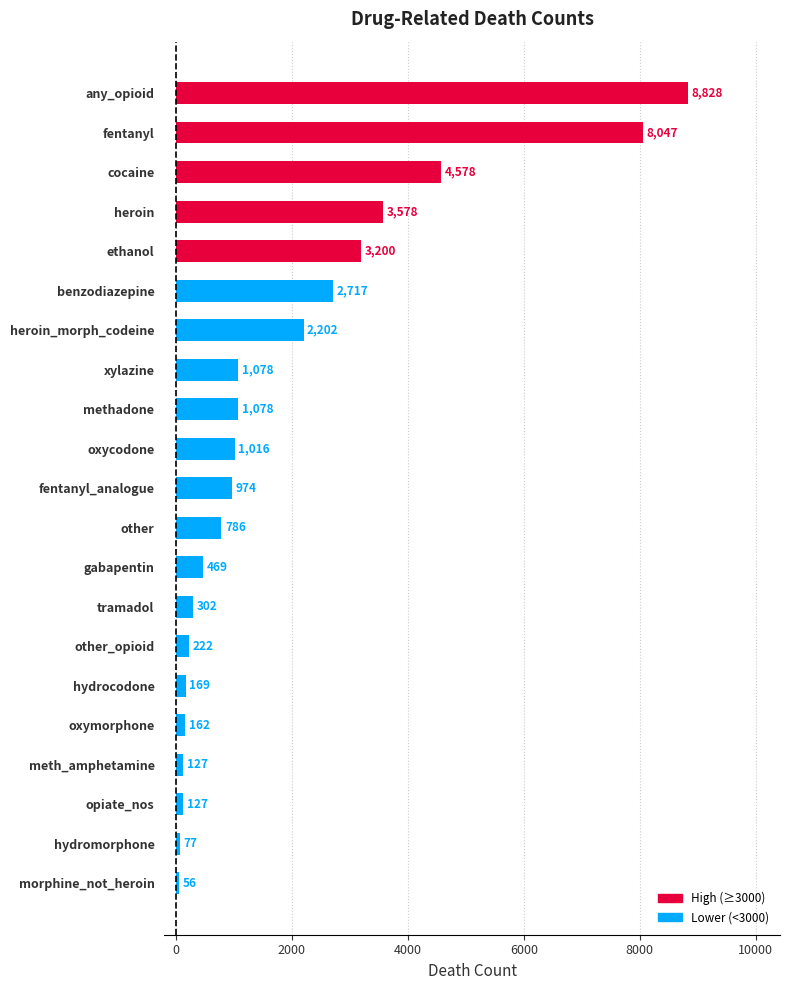

Count the number of data series in this chart.

1